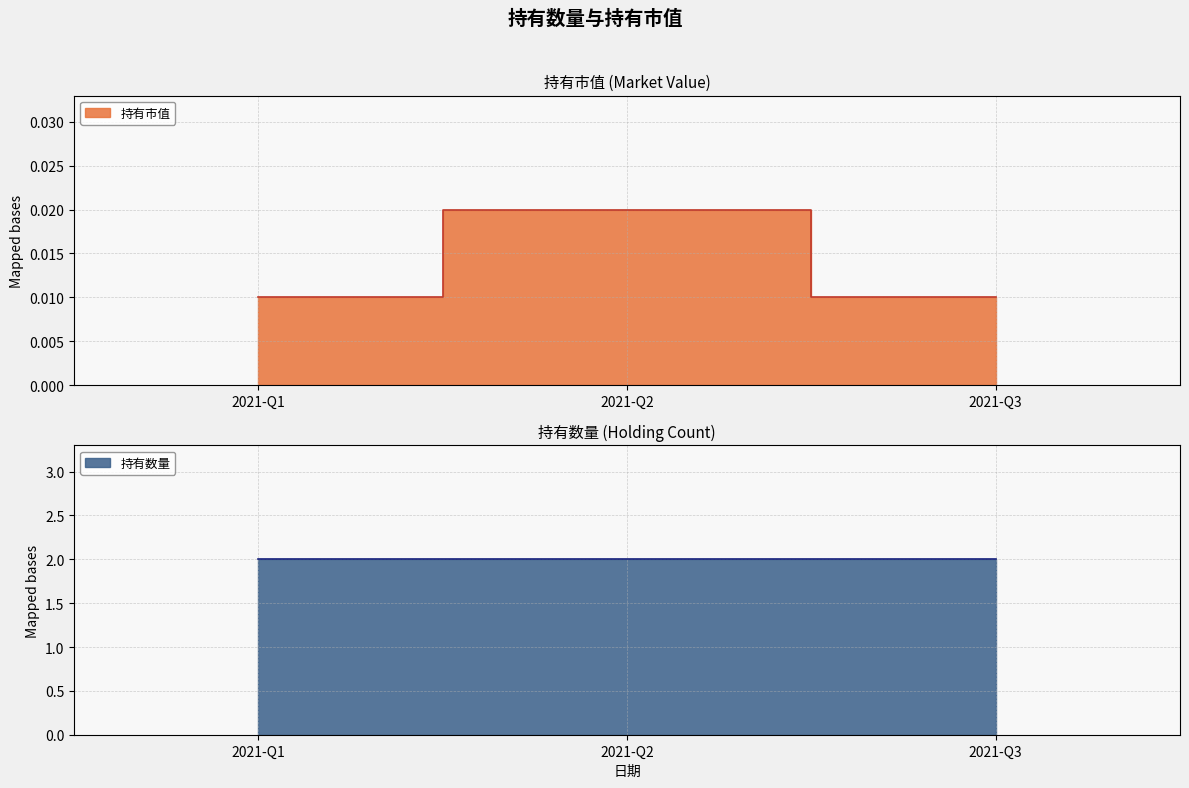

True or false: the data shows 0.0 at 2021-Q3.

True